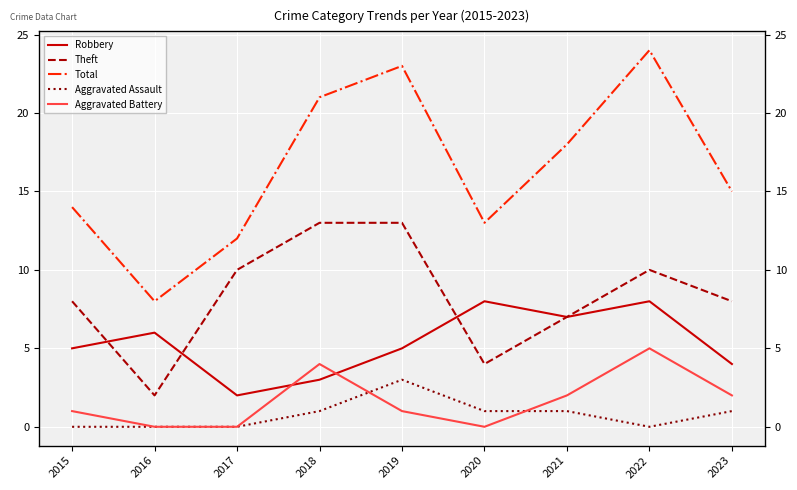

Reading left to right, what are all the values shown in this chart?

Robbery: 2015=5	2016=6	2017=2	2018=3	2019=5	2020=8	2021=7	2022=8	2023=4
Theft: 2015=8	2016=2	2017=10	2018=13	2019=13	2020=4	2021=7	2022=10	2023=8
Total: 2015=14	2016=8	2017=12	2018=21	2019=23	2020=13	2021=18	2022=24	2023=15
Aggravated Assault: 2015=0	2016=0	2017=0	2018=1	2019=3	2020=1	2021=1	2022=0	2023=1
Aggravated Battery: 2015=1	2016=0	2017=0	2018=4	2019=1	2020=0	2021=2	2022=5	2023=2